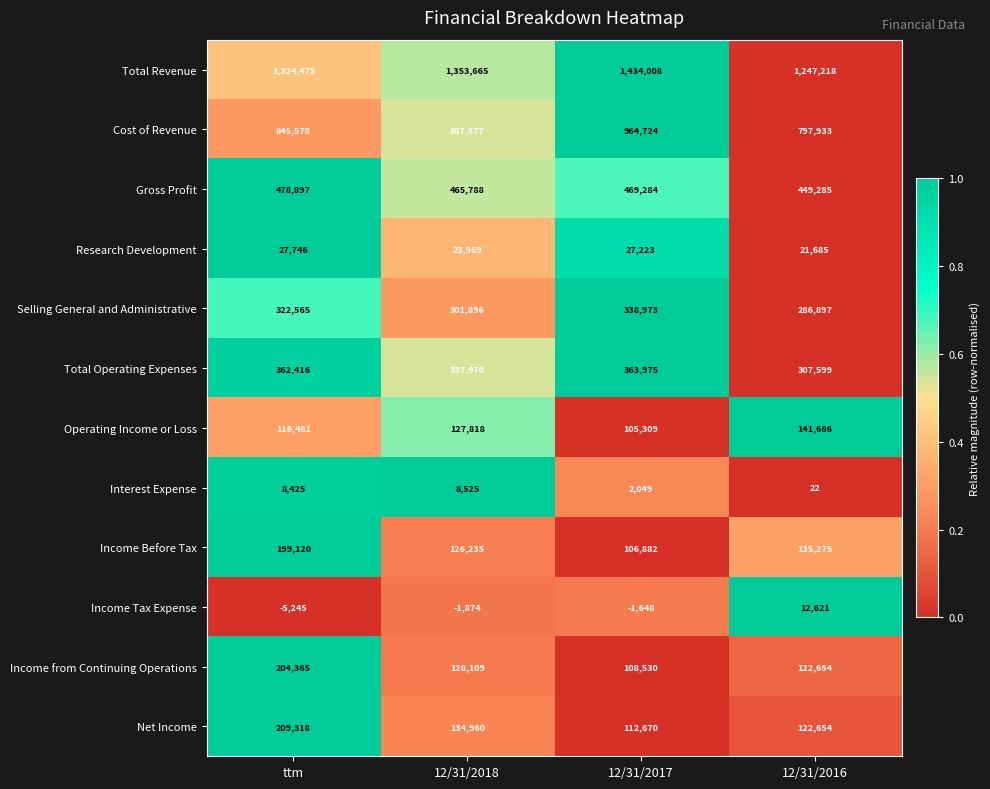

Which label corresponds to the smallest value in the chart?

ttm